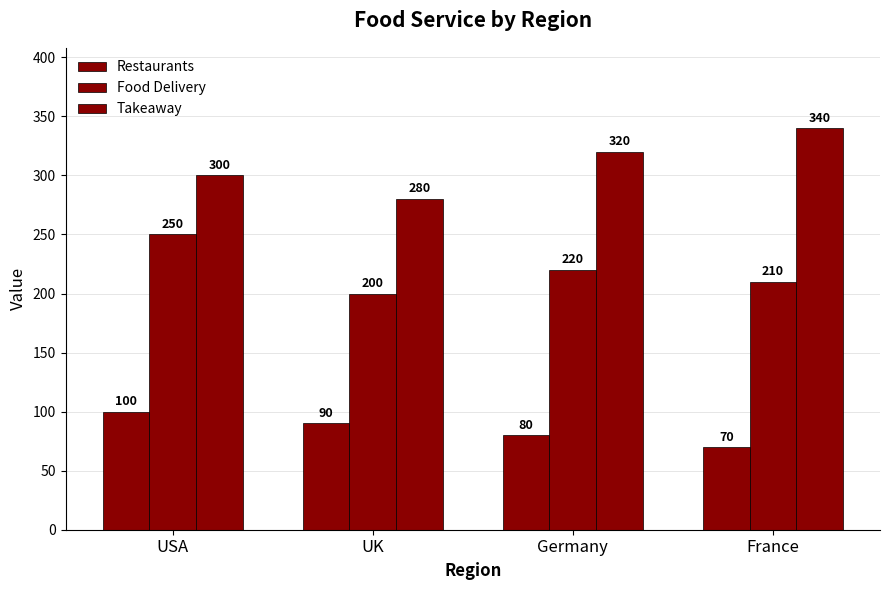

How many groups of bars are there?

4